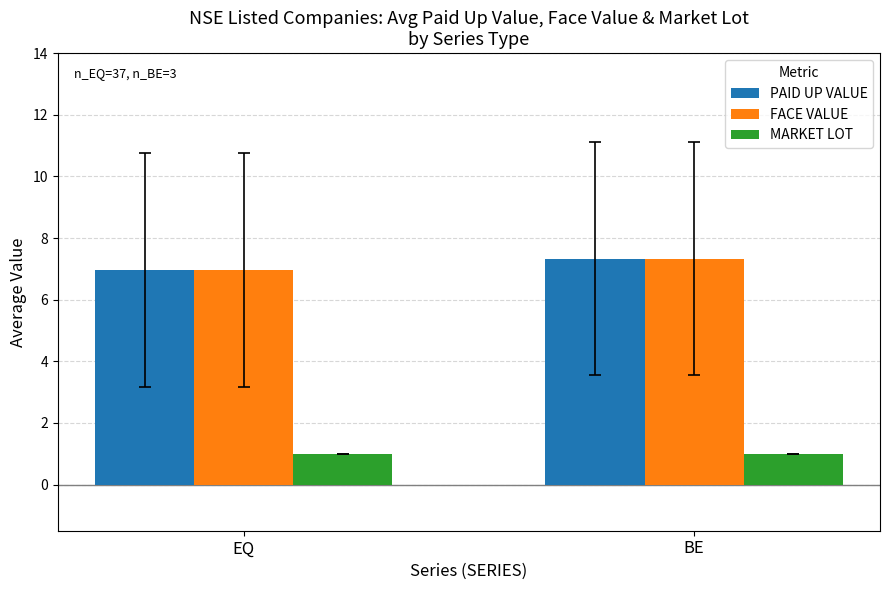

What is the average value of the MARKET LOT series?

1.0